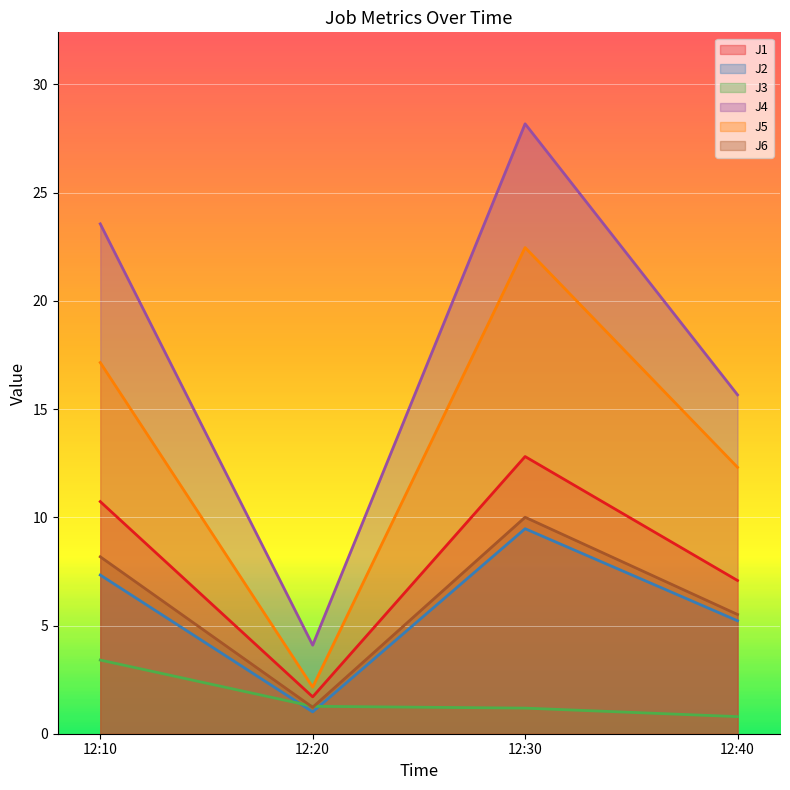

What is the smallest value displayed?

0.8